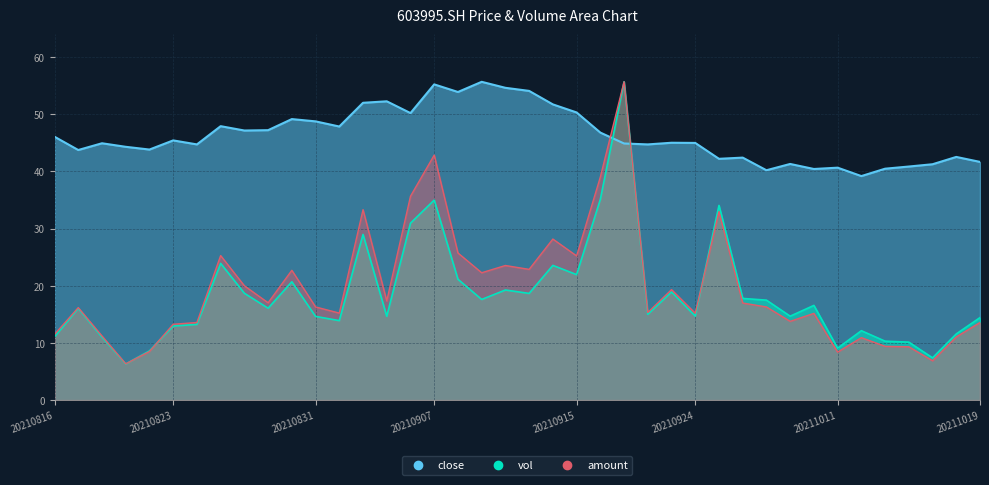

What is the approximate value of amount at 20211015?

6.9